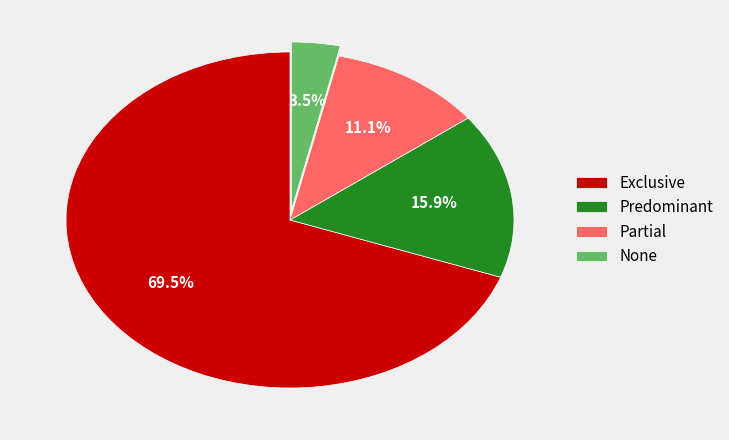

Rank the categories by value from highest to lowest.

Exclusive, Predominant, Partial, None